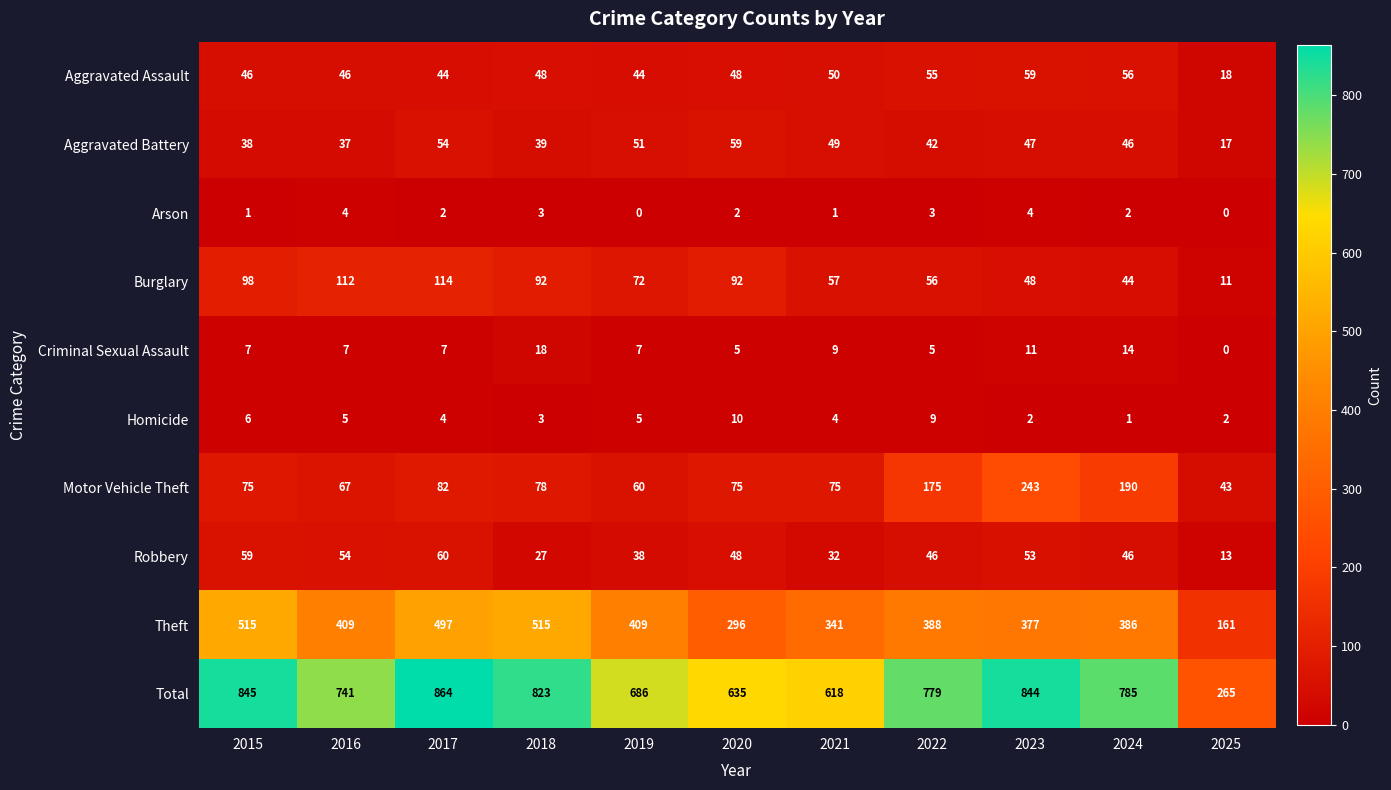

Read the Burglary value at 2024.

44